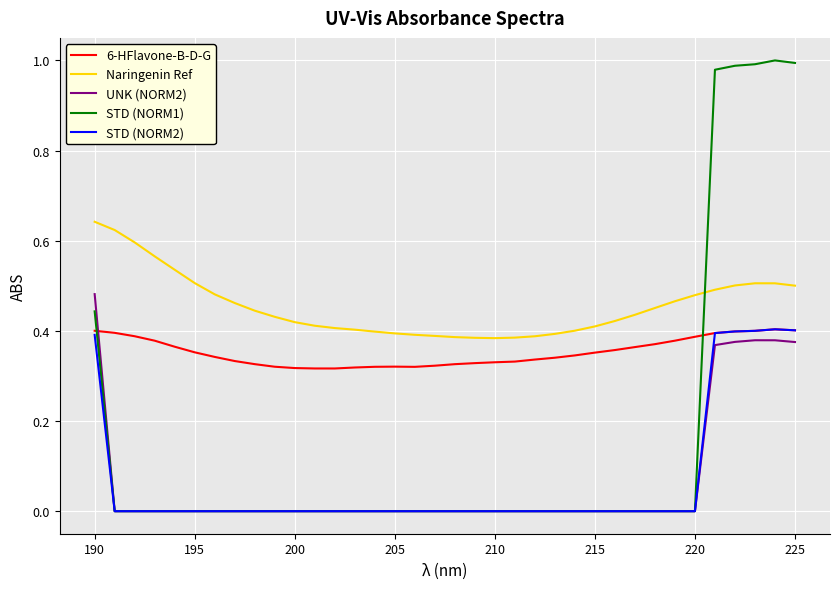

Does the chart have visible grid lines?

Yes